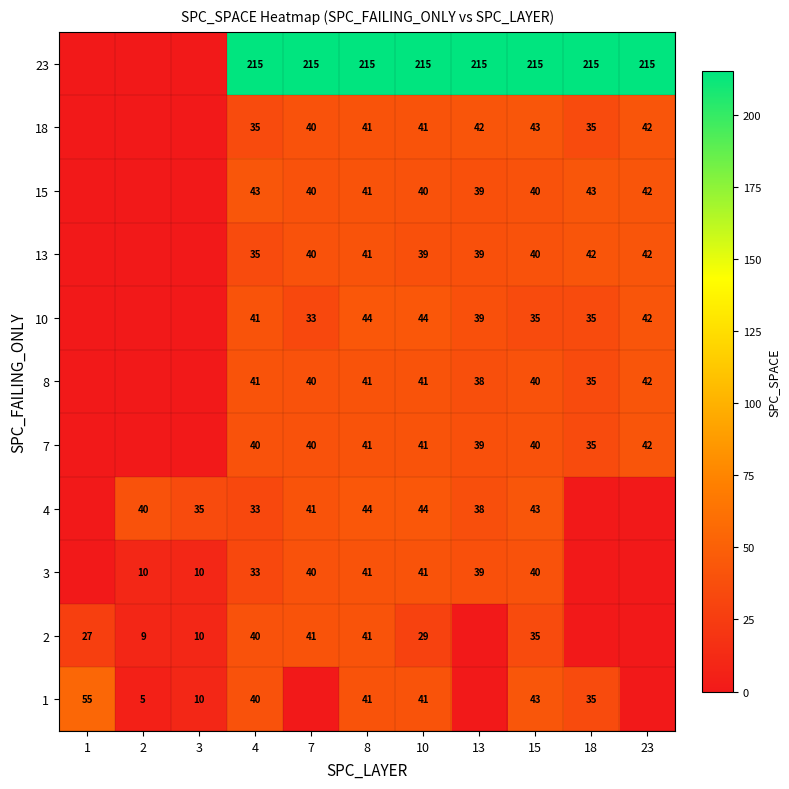

The 7 series shows 39 at 13. True or false?

True